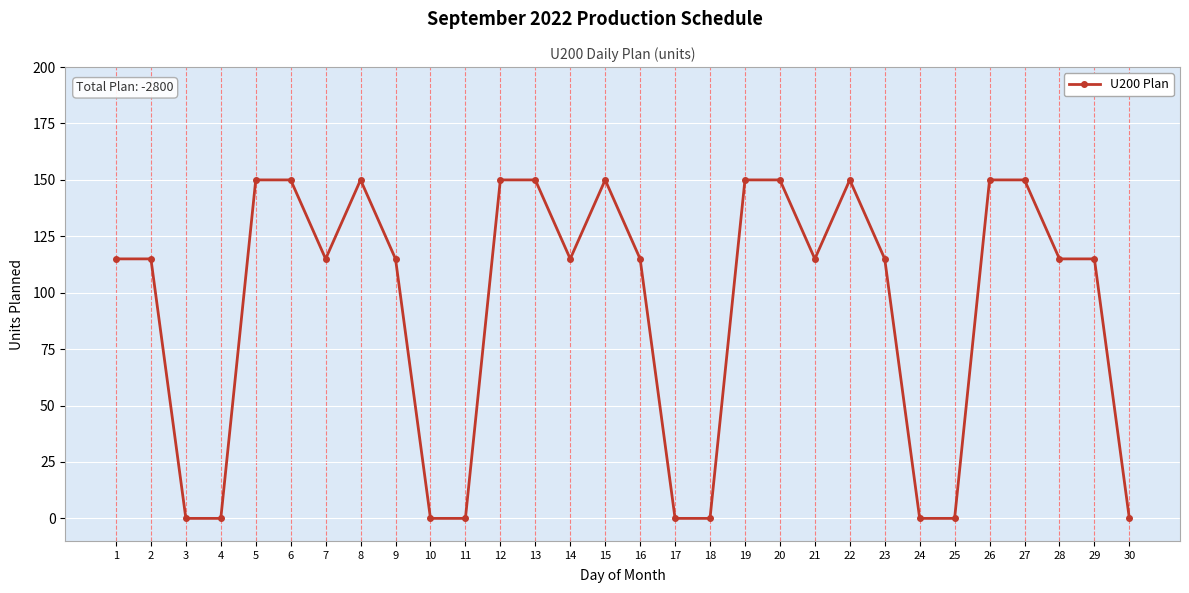

True or false: the data has more than 0 interior local peaks.

True